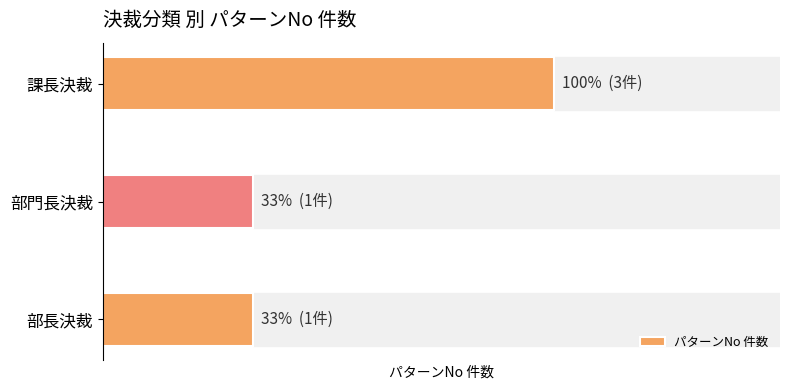

Count the number of data series in this chart.

1